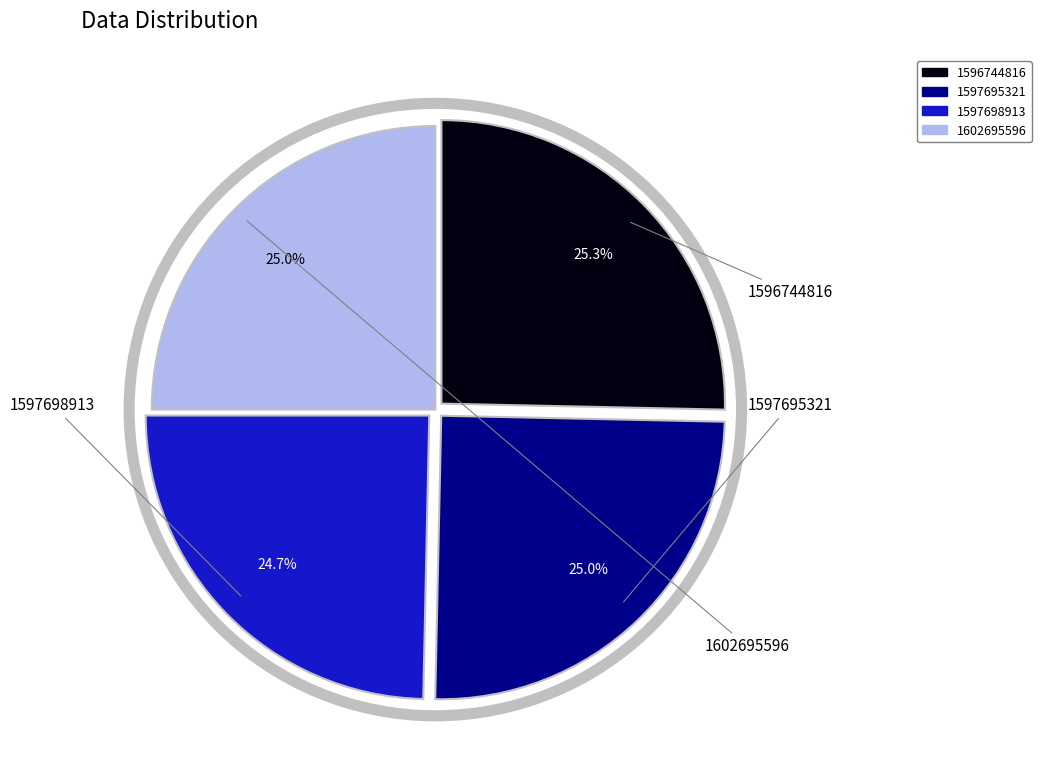

Is there a majority slice in this chart?

No